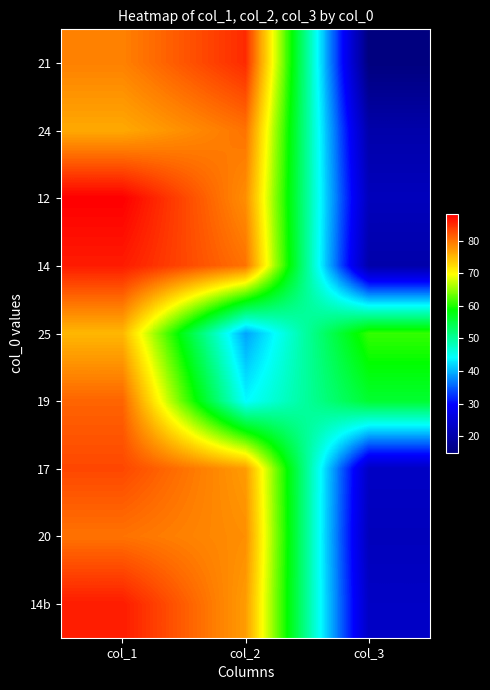

What is the maximum value shown in the chart?

88